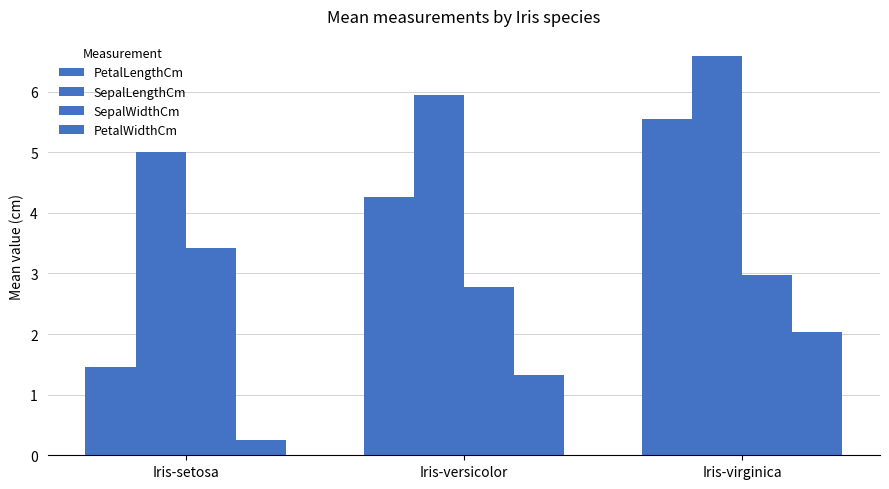

What is the label of the 2nd bar from the right?

Iris-versicolor